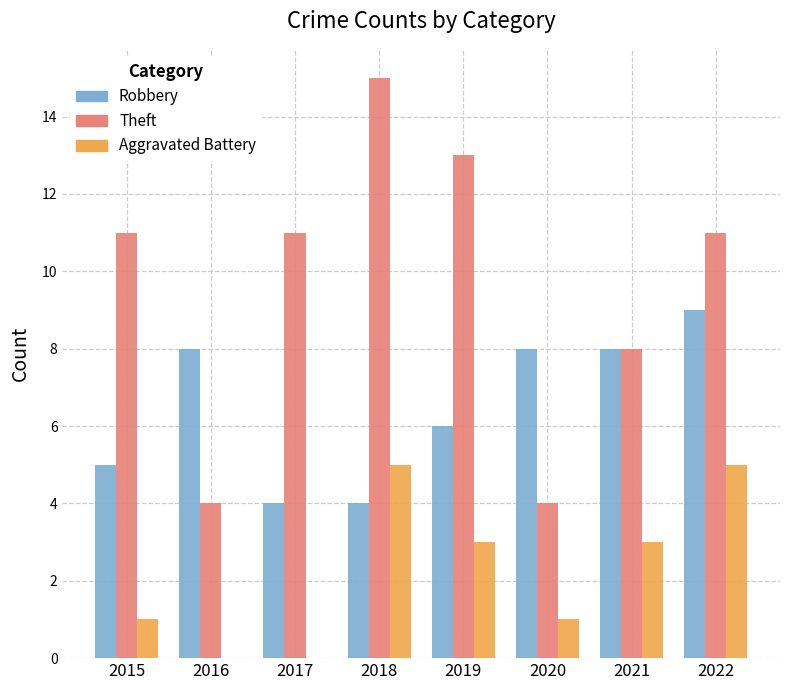

Count the number of categories in the chart.

8